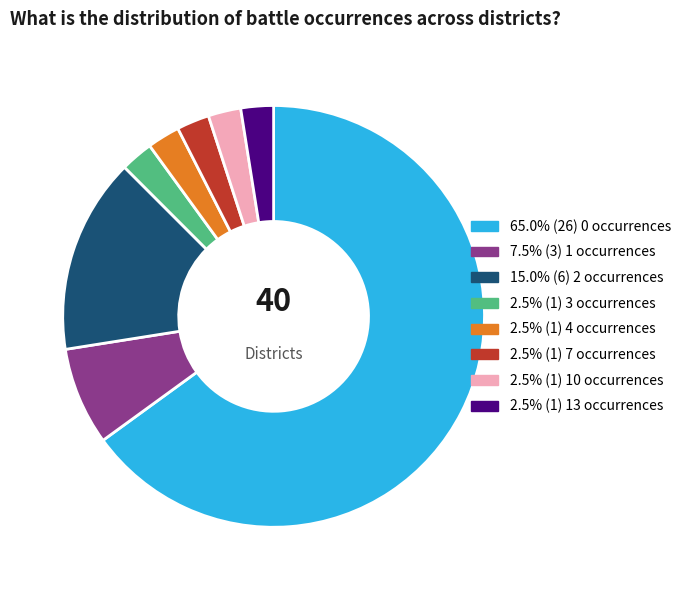

Does any single category account for the majority?

Yes